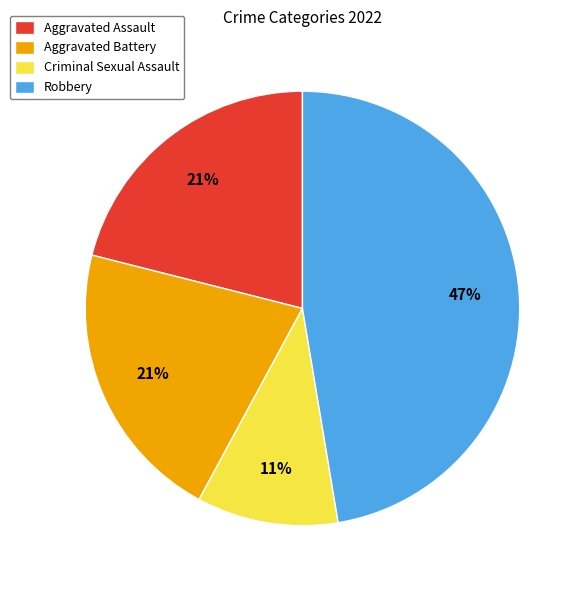

Count the number of slices in the pie.

4